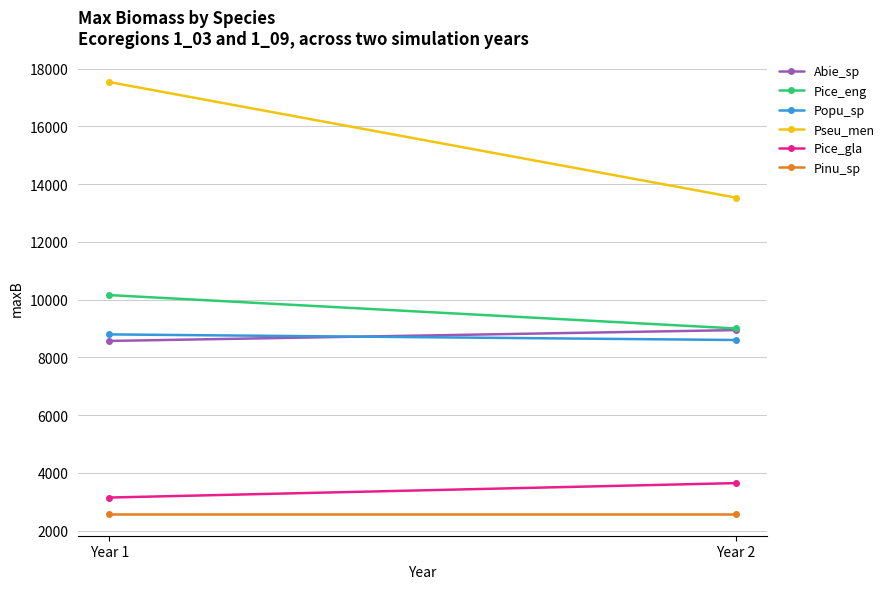

What are all the series names shown in the legend?

Abie_sp, Pice_eng, Popu_sp, Pseu_men, Pice_gla, Pinu_sp